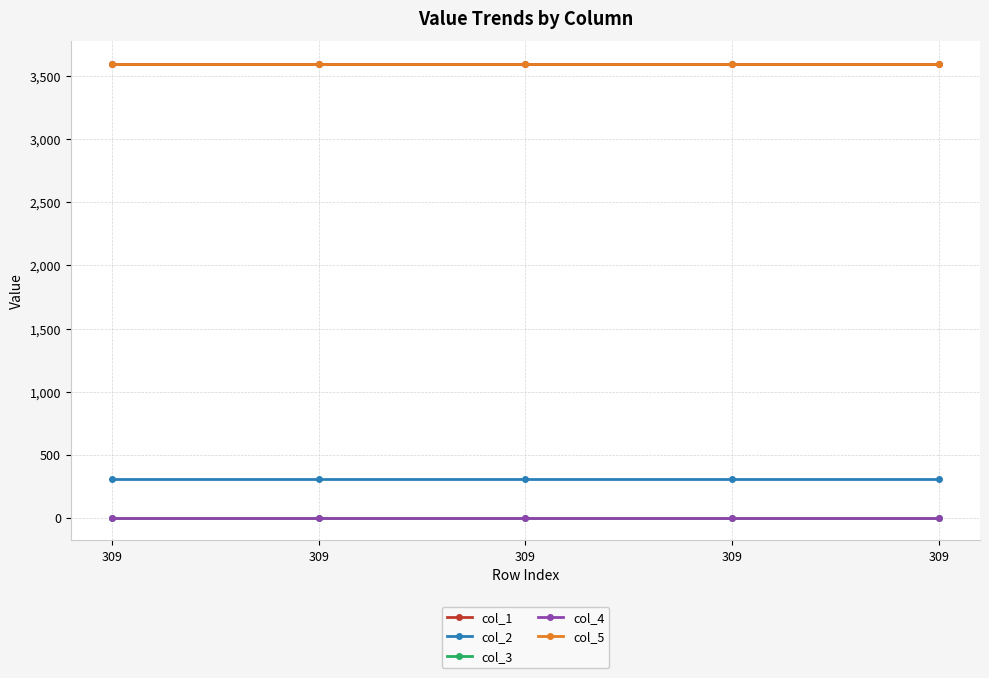

Which series has the largest total across all categories?

col_5